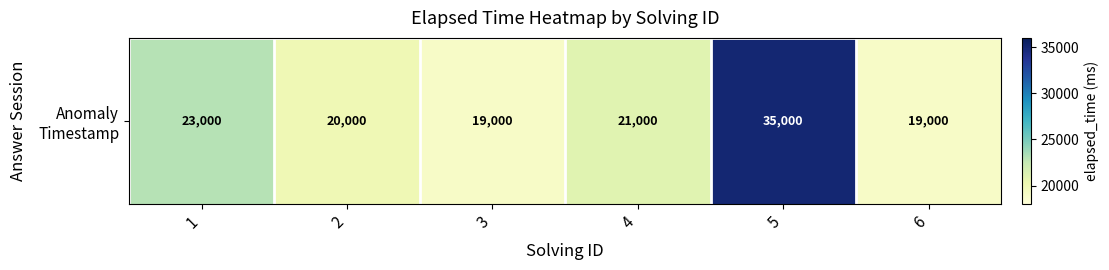

Where is the data nearest to the value 27000?

1